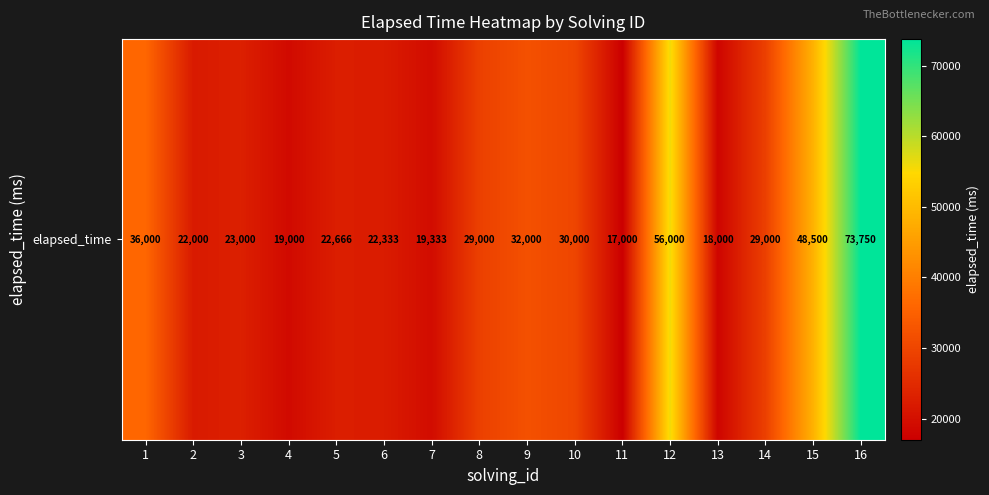

What is the greatest value displayed?

73750